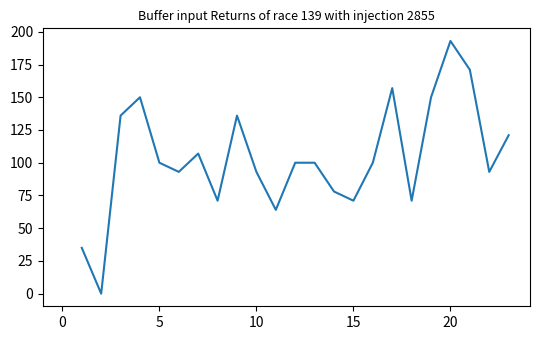

What is the difference between the maximum and minimum values?

193